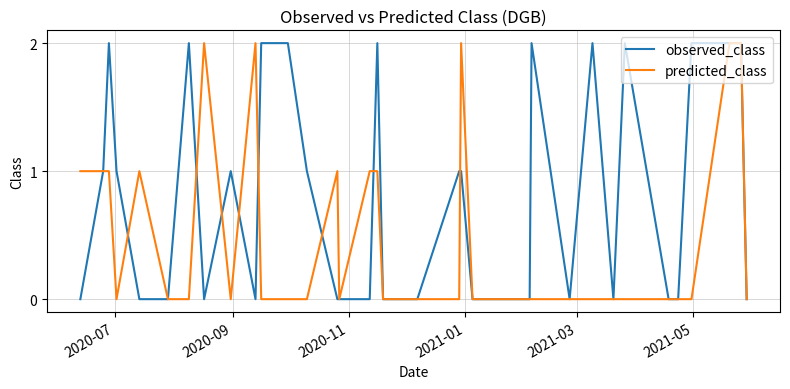

What is the sum of all observed_class values?

28